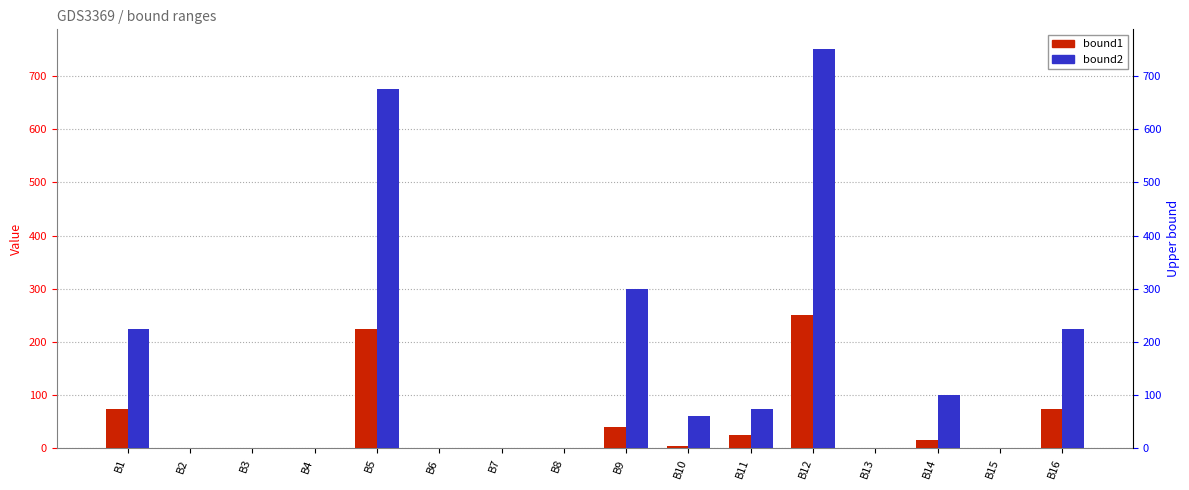

Reading right to left, extract all data points from this chart.

bound1: 75.0	0.2	15.0	0.4	250.0	25.0	5.0	40.0	0.0	0.1	0.3	225.0	0.5	0.0	0.1	75.0
bound2: 225.0	0.8	100.0	1.0	750.0	75.0	60.0	300.0	0.1	0.3	0.8	675.0	1.5	0.3	0.1	225.0